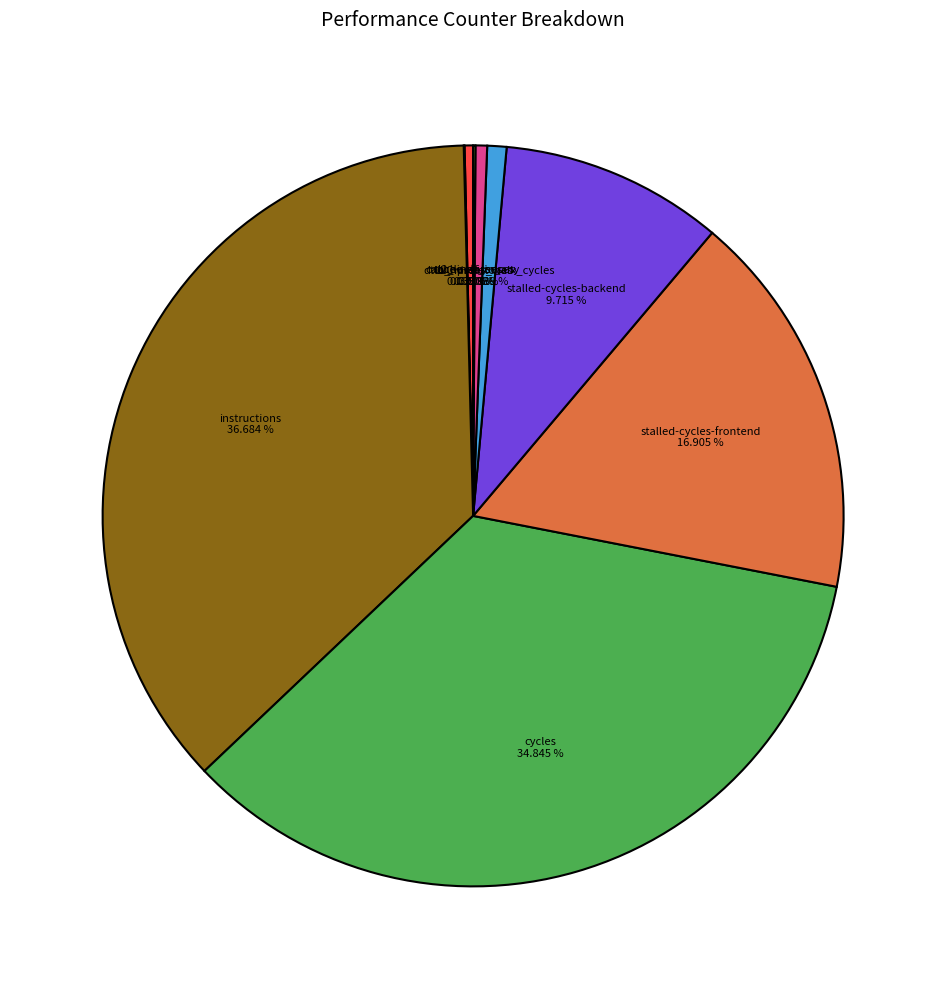

Does any single category account for the majority?

No